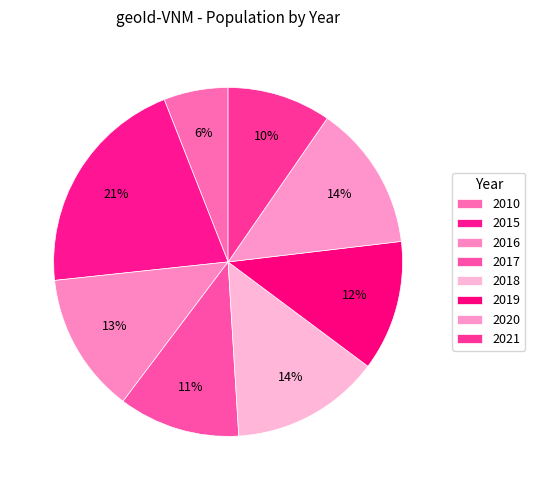

To the nearest percent, what is the combined percentage of 2015 and 2010?

27%